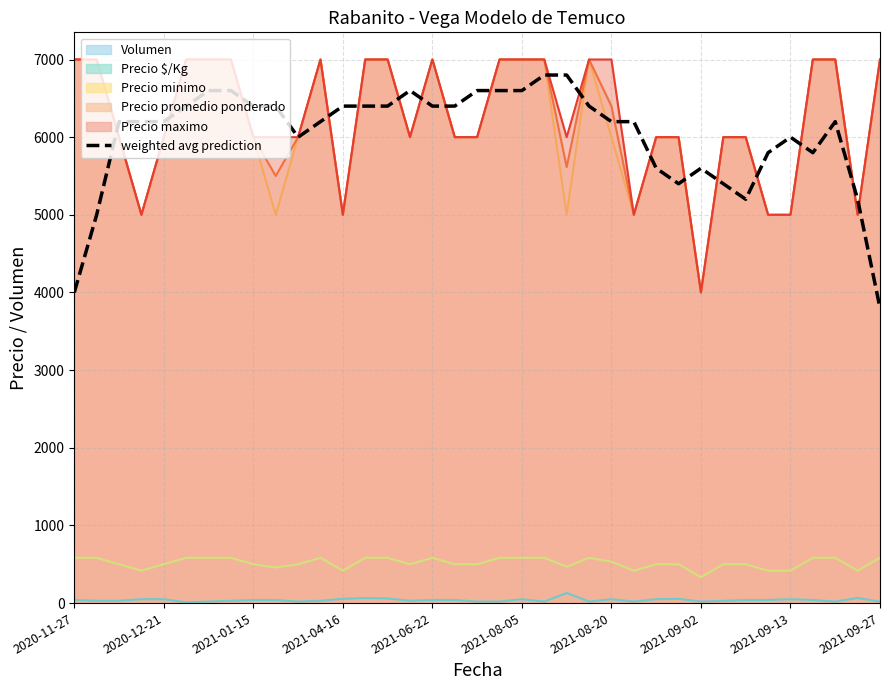

How many values exceed 6200?

17